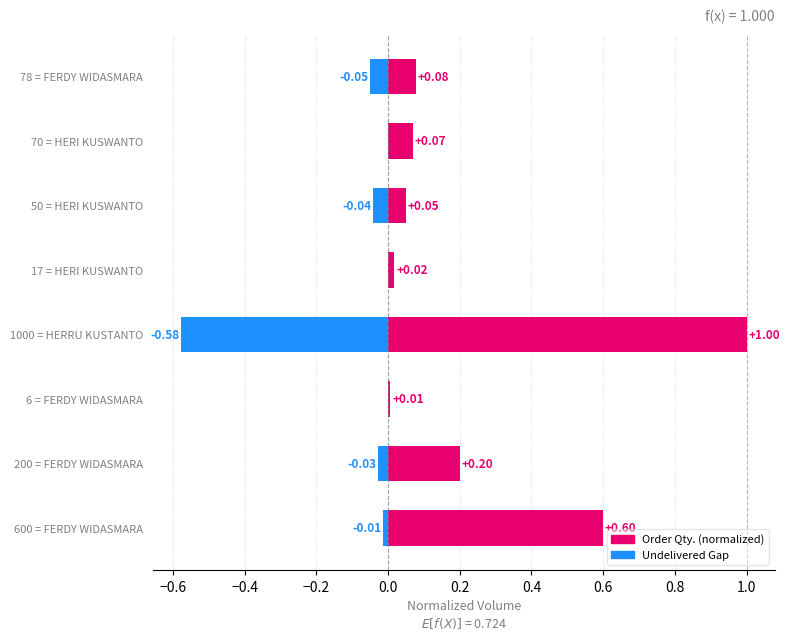

What is the smallest value displayed?

-0.6